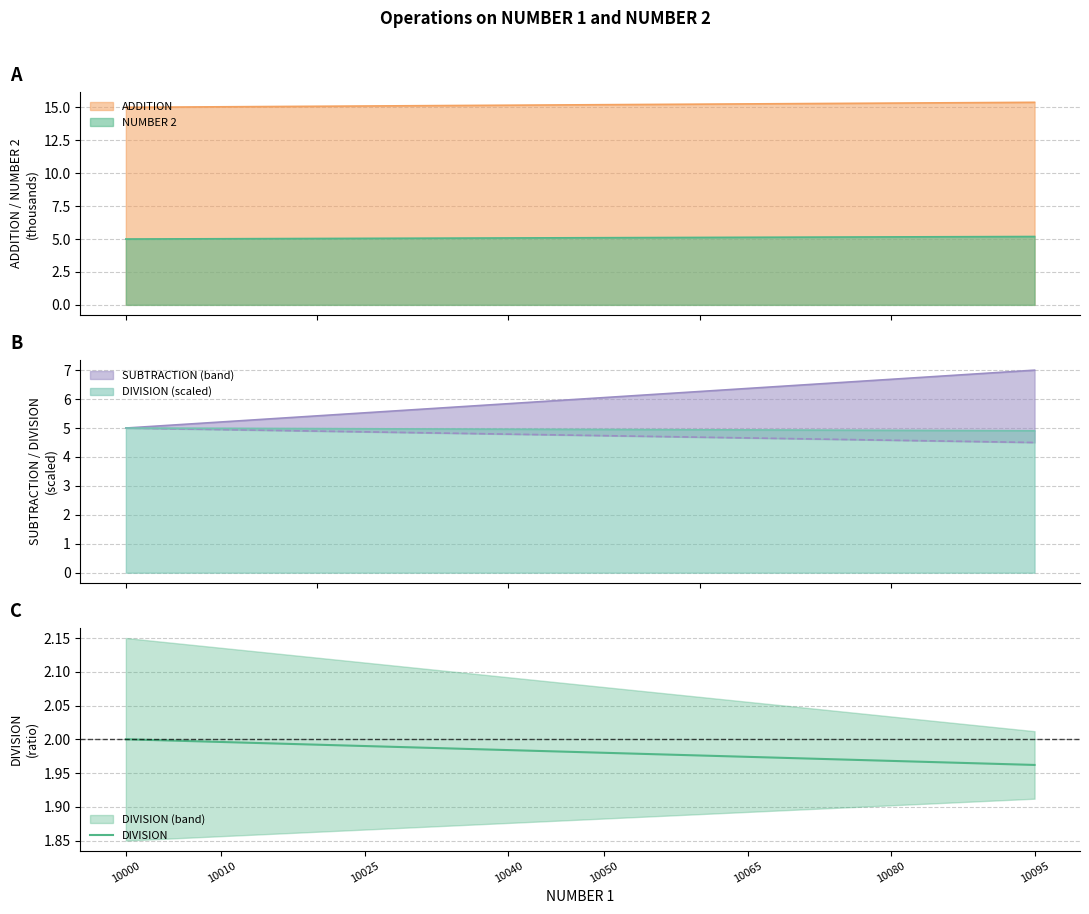

The chart shows a value of 1.2 at 10050. True or false?

False